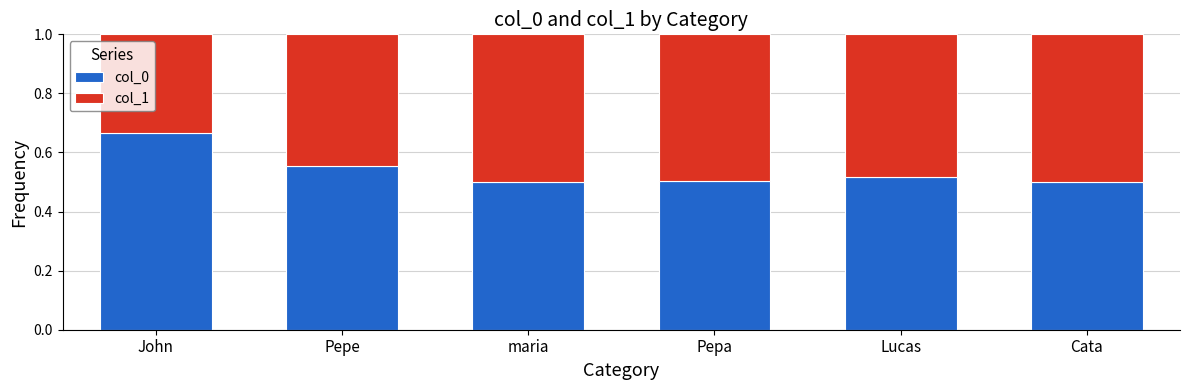

What is the total value across all series at Pepa?

1.0